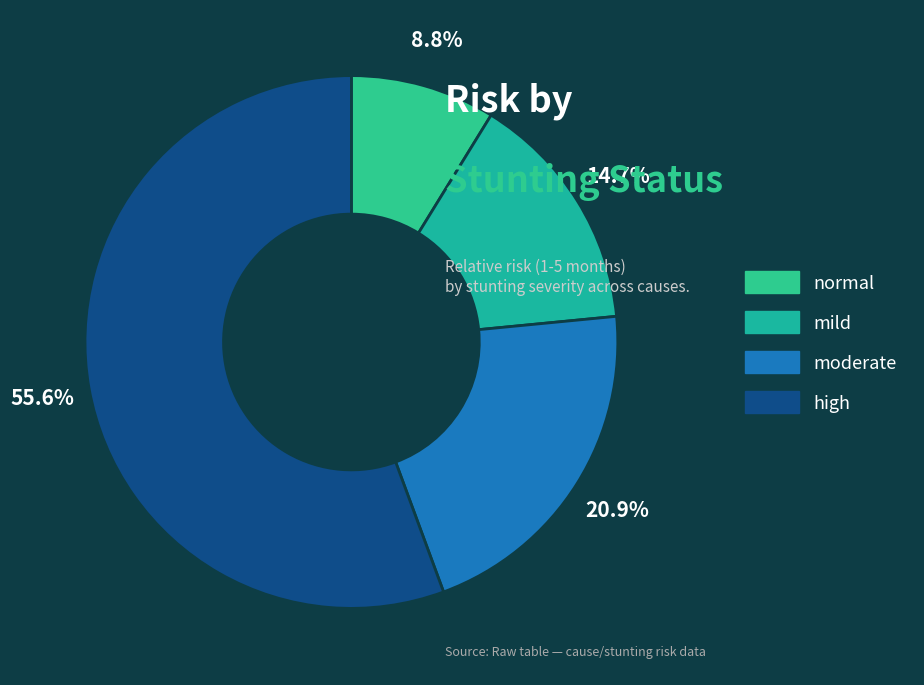

To the nearest percent, what percentage of the pie is high?

56%